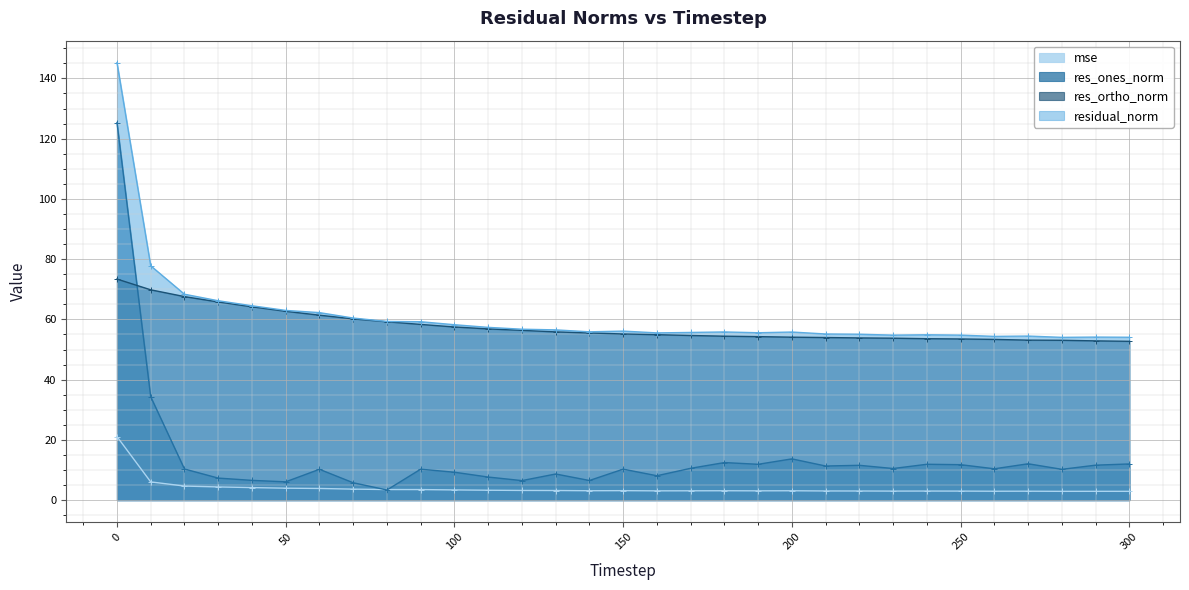

Which series has the widest spread of values?

res_ones_norm